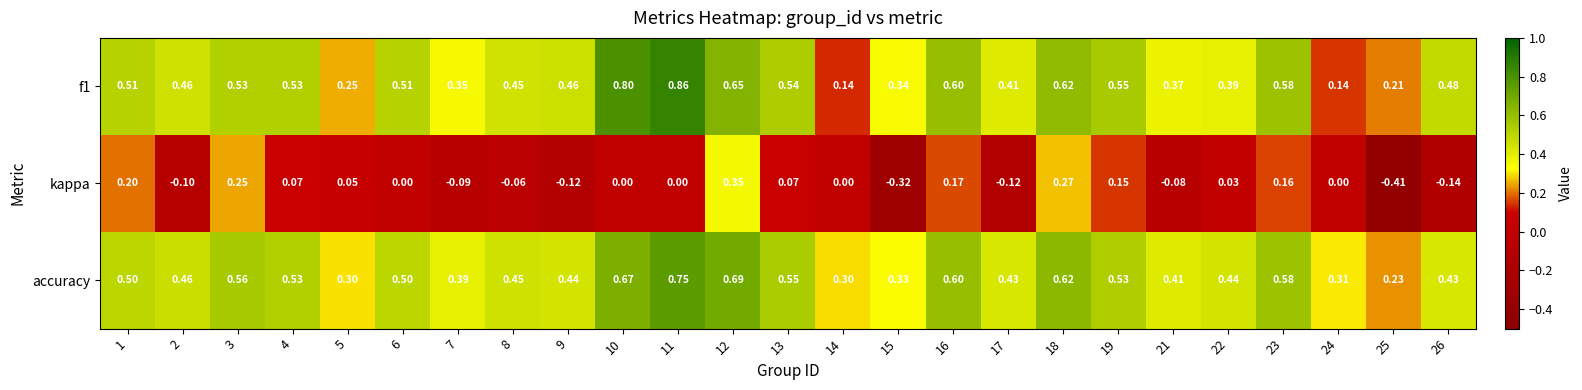

Between 2 and 13, which series saw the biggest shift?

kappa